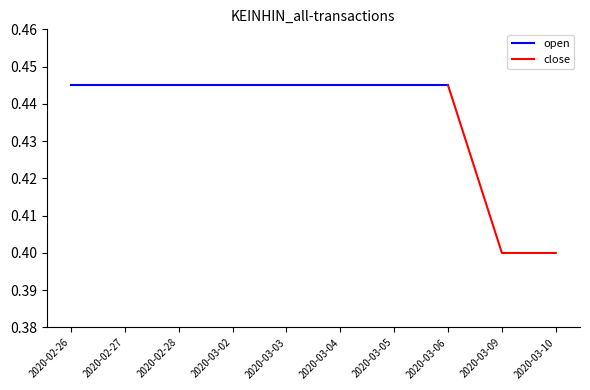

True or false: close and open cross at least once.

False